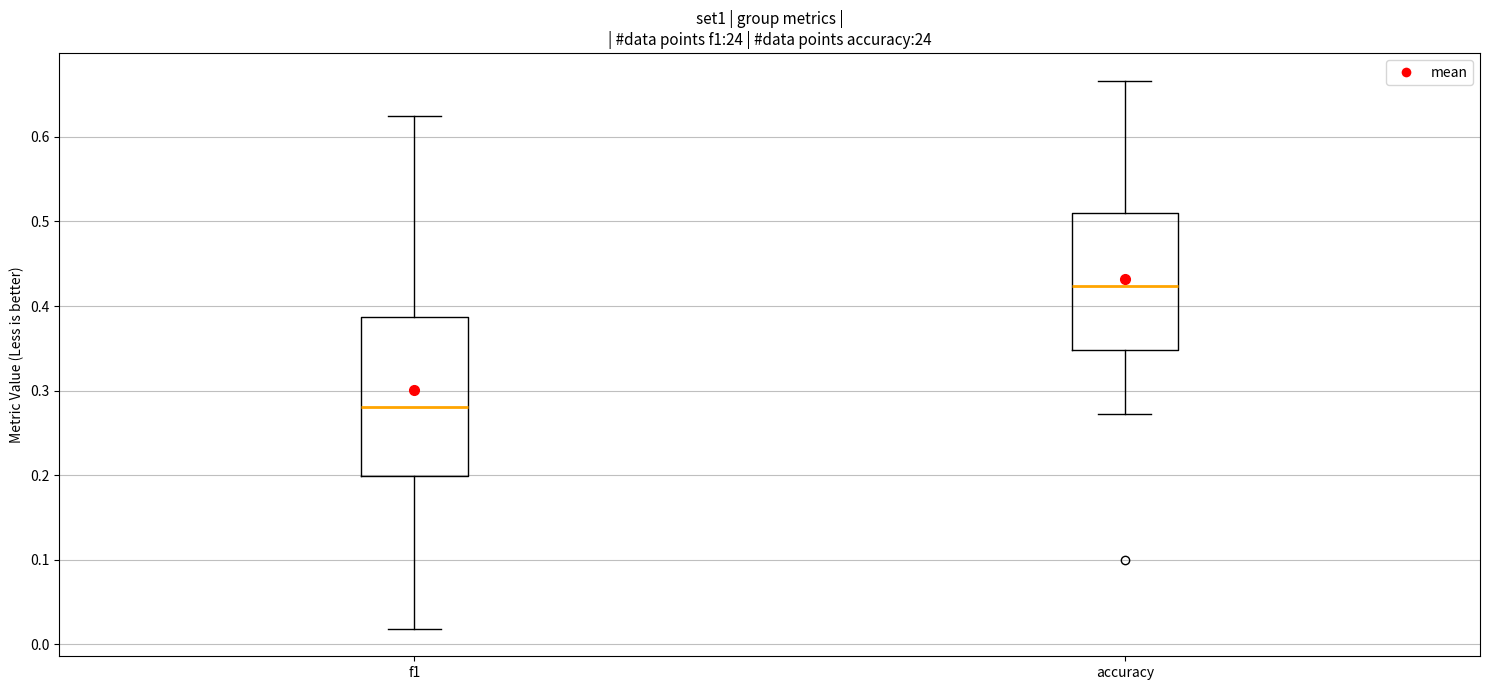

Reading left to right, transcribe this box plot: for each box, give where its median line is, the range the box spans, and where its two whiskers end, as read against the y-axis. The values are not printed on the chart, so give them approximately, as read against the axis.

f1: median 0.28, box 0.20 to 0.39, whiskers 0.02 to 0.63
accuracy: median 0.42, box 0.35 to 0.51, whiskers 0.27 to 0.67